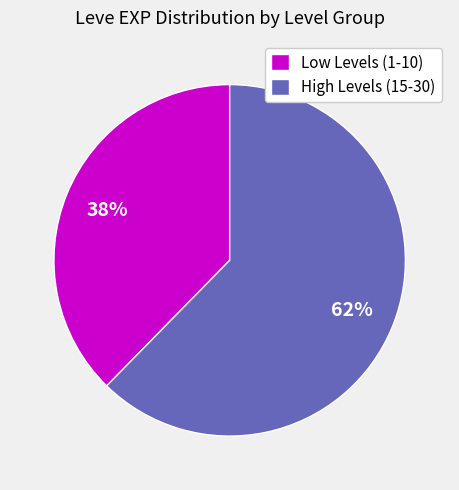

To the nearest percent, what percentage of the pie is High Levels (15-30)?

62%